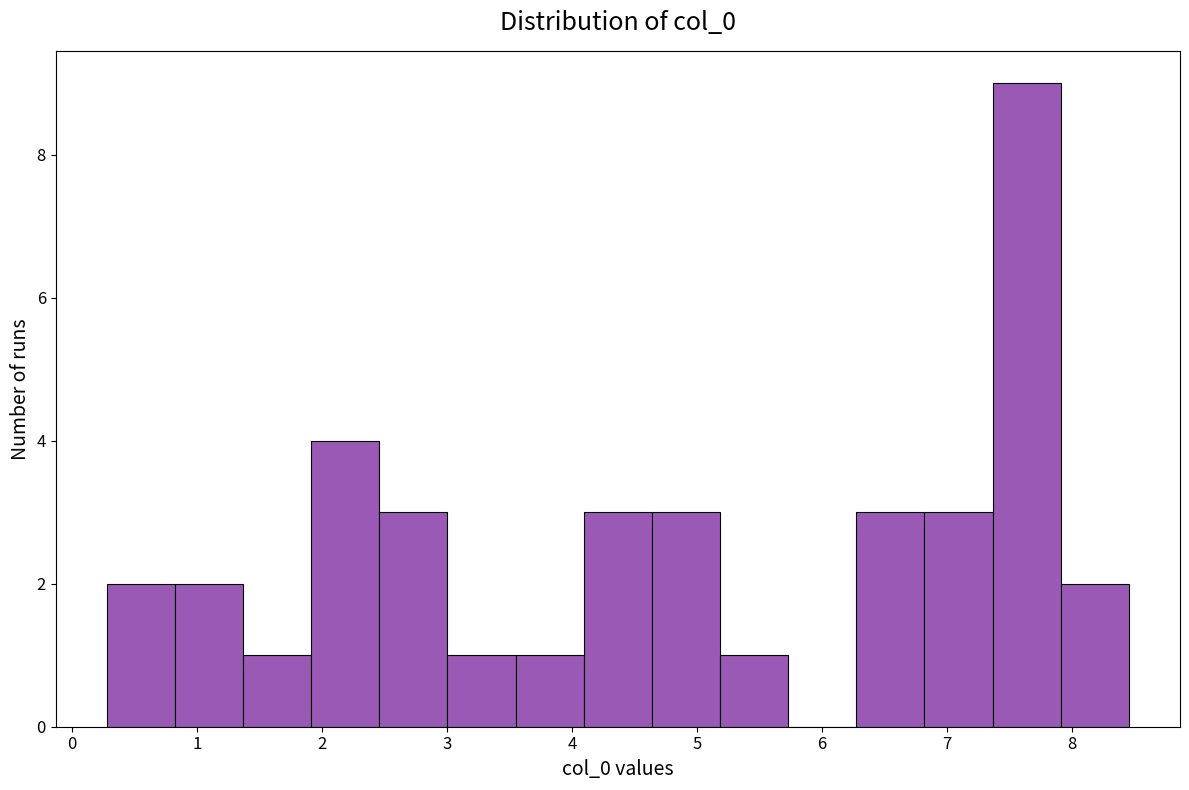

Reading left to right, transcribe this chart: for each bar, give the range it covers on the x-axis and its height. Neither the bar edges nor the heights are printed on the chart, so give them approximately, as read against the axes.

0.3 to 0.8: 2
0.8 to 1.4: 2
1.4 to 1.9: 1
1.9 to 2.5: 4
2.5 to 3.0: 3
3.0 to 3.5: 1
3.5 to 4.1: 1
4.1 to 4.6: 3
4.6 to 5.2: 3
5.2 to 5.7: 1
5.7 to 6.3: 0
6.3 to 6.8: 3
6.8 to 7.4: 3
7.4 to 7.9: 9
7.9 to 8.5: 2